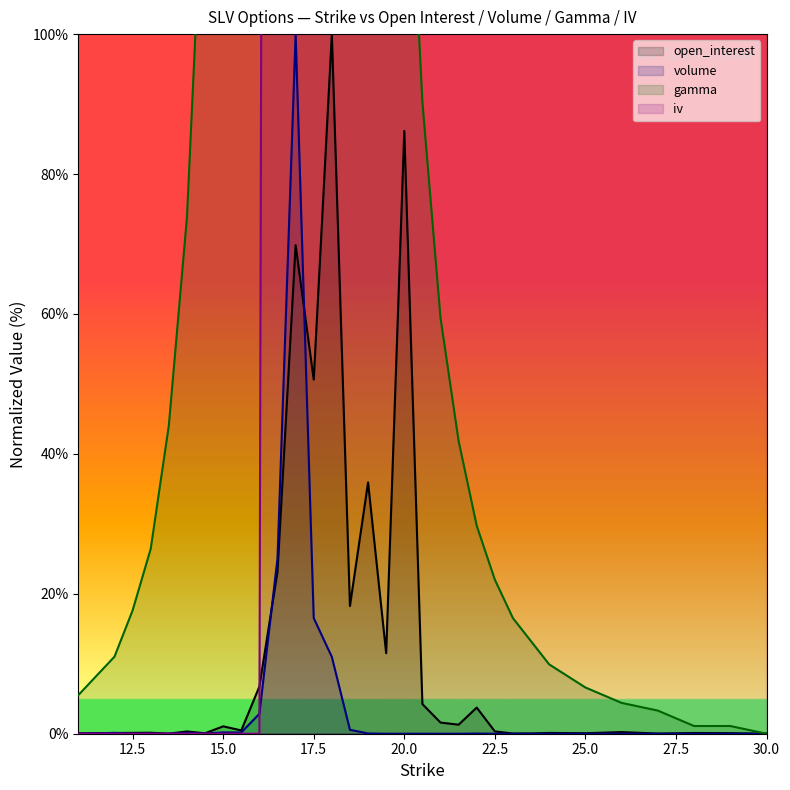

At which label is iv_calls closest to 5000?

22